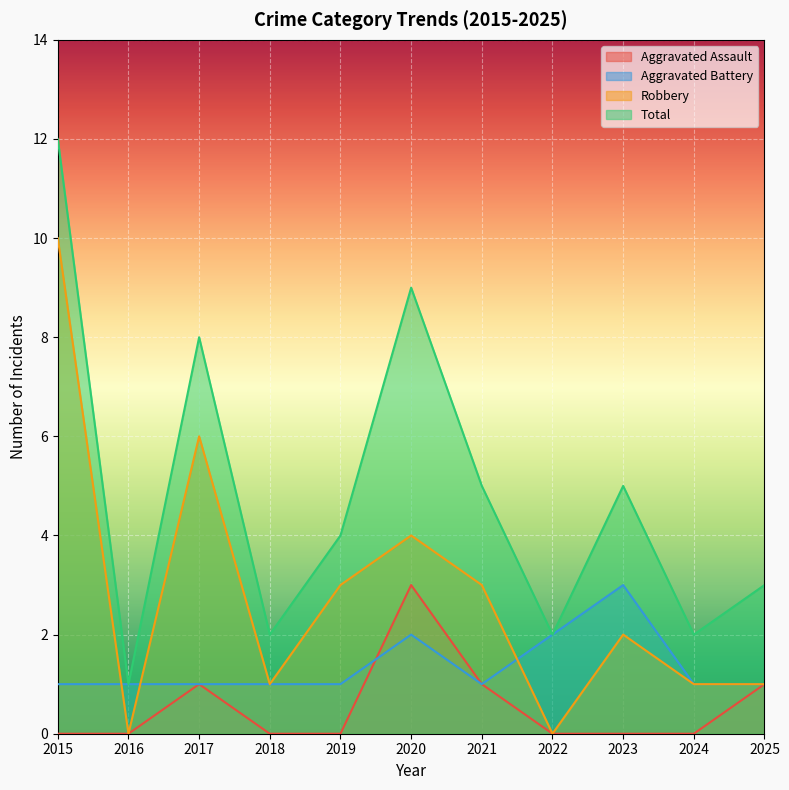

At 2025, list the series in order from smallest to largest.

Aggravated Assault, Aggravated Battery, Robbery, Total